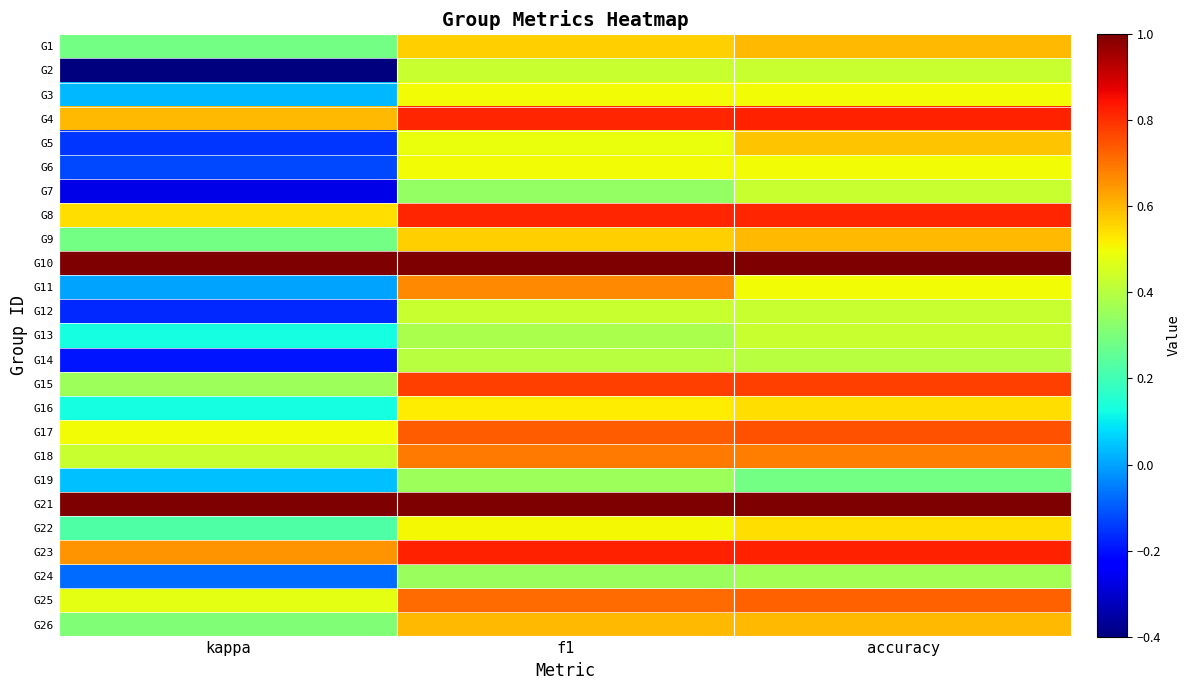

What is the maximum value shown in the chart?

1.0